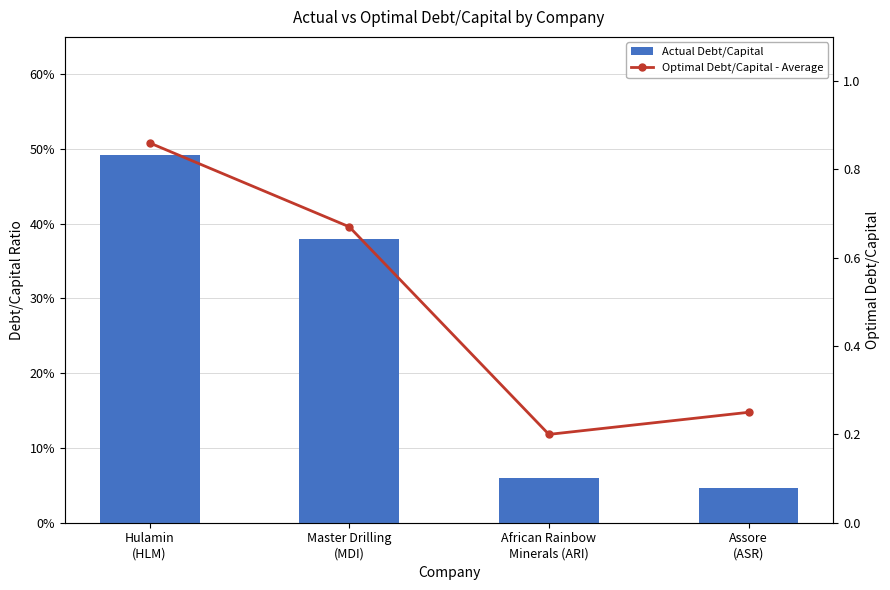

What value does the actual_debt_capital series have at Hulamin
(HLM)?

0.5